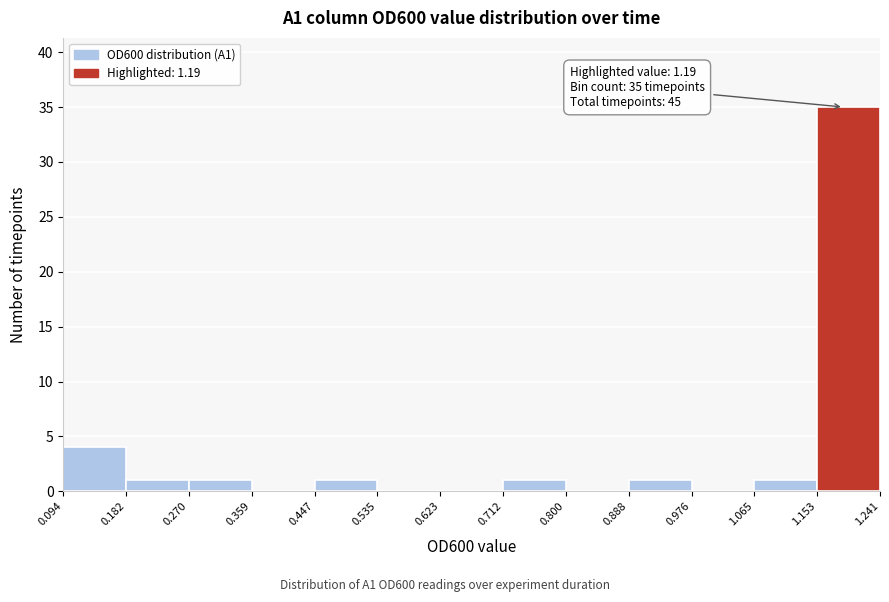

Over which range of the x-axis is the bar tallest?

1.153 to 1.241